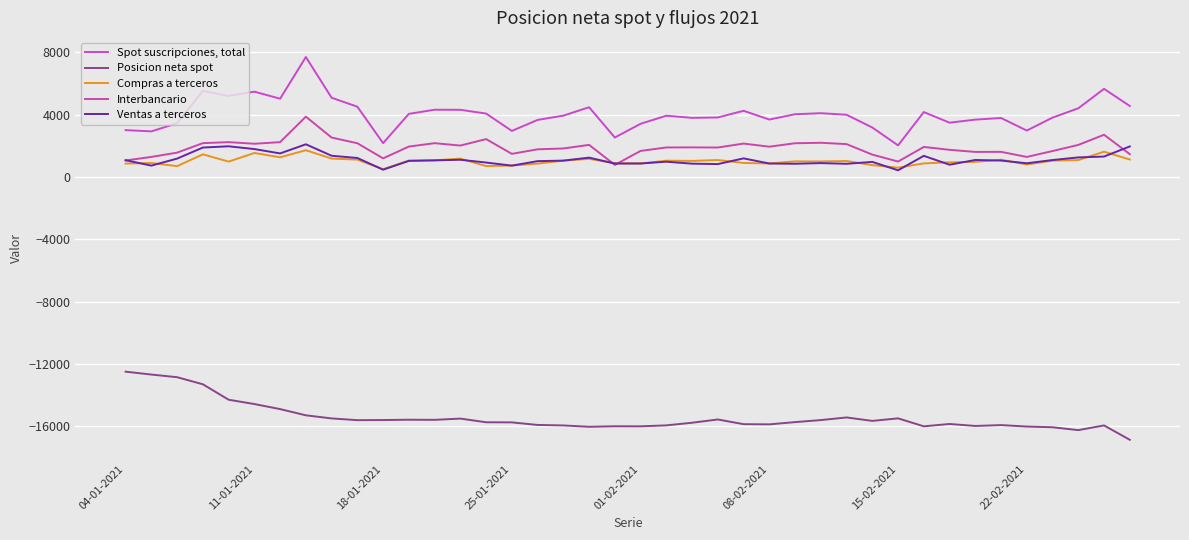

Does the chart display data point markers on the line(s)?

No